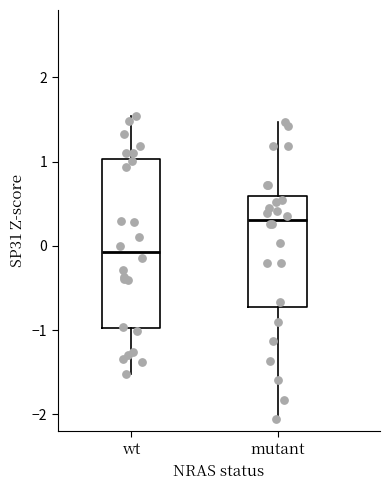

Which box has the highest median line?

mutant